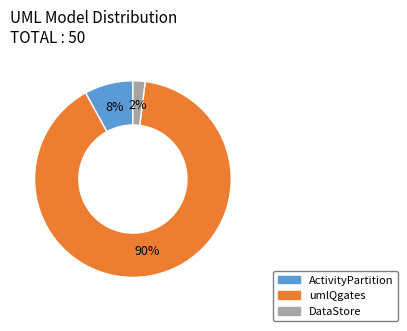

What percentage is the umlQgates slice, to the nearest percent?

90%